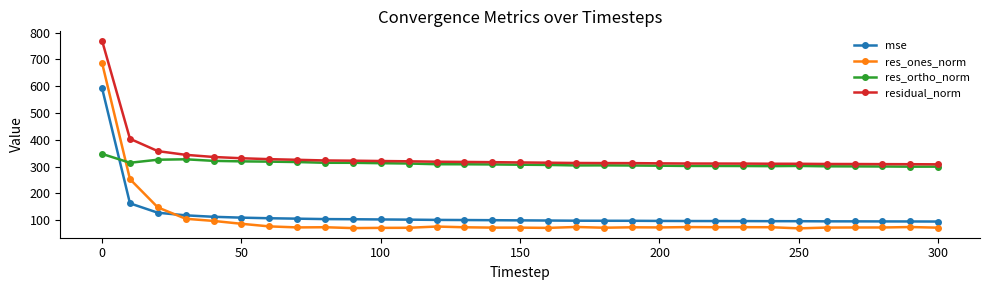

What is the value of the residual_norm point at the 13th from the left?

318.5